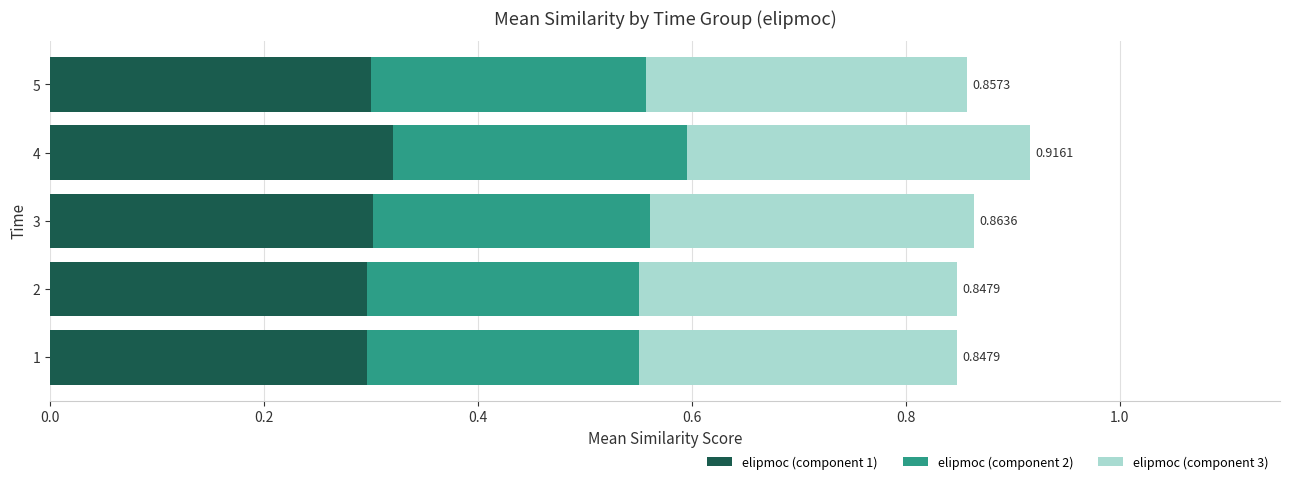

What is the sum of the elipmoc (component 1) values at 5 and 3?

0.6